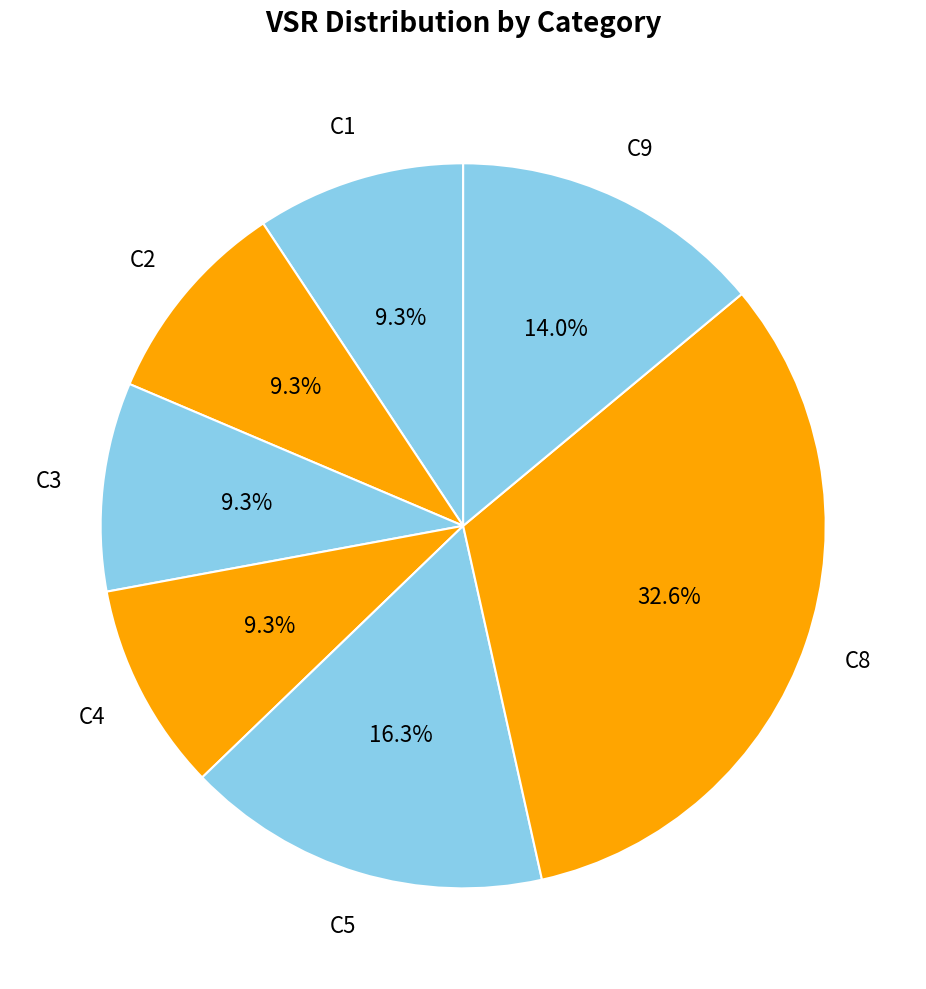

How many slices are in this pie chart?

7